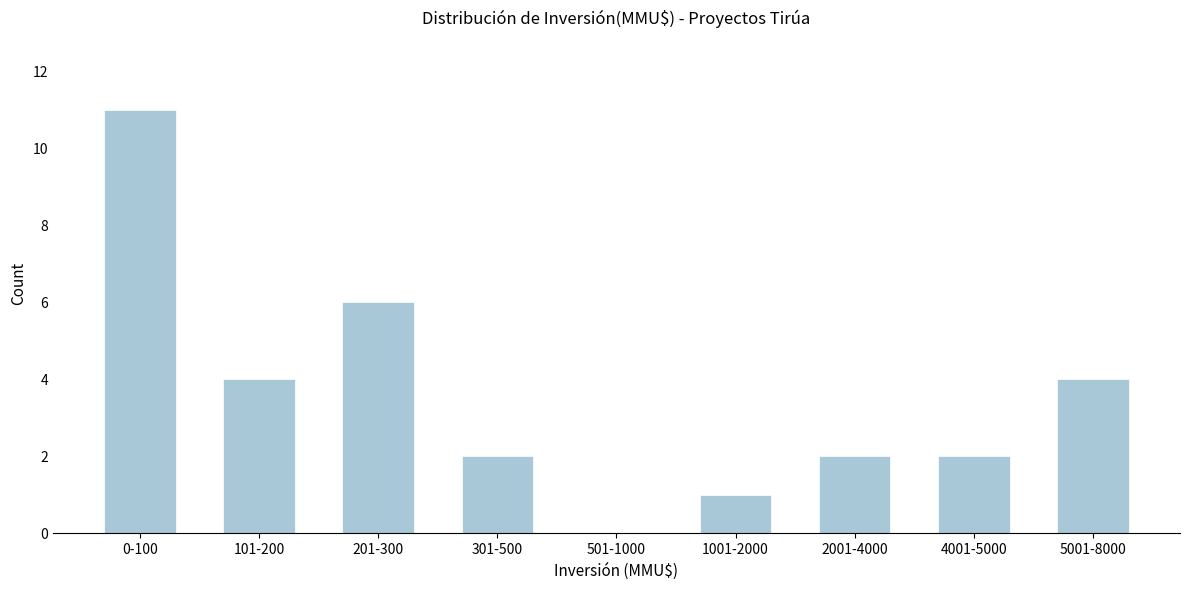

Reading left to right, transcribe all the data shown in this chart.

0-100=11	101-200=4	201-300=6	301-500=2	501-1000=0	1001-2000=1	2001-4000=2	4001-5000=2	5001-8000=4